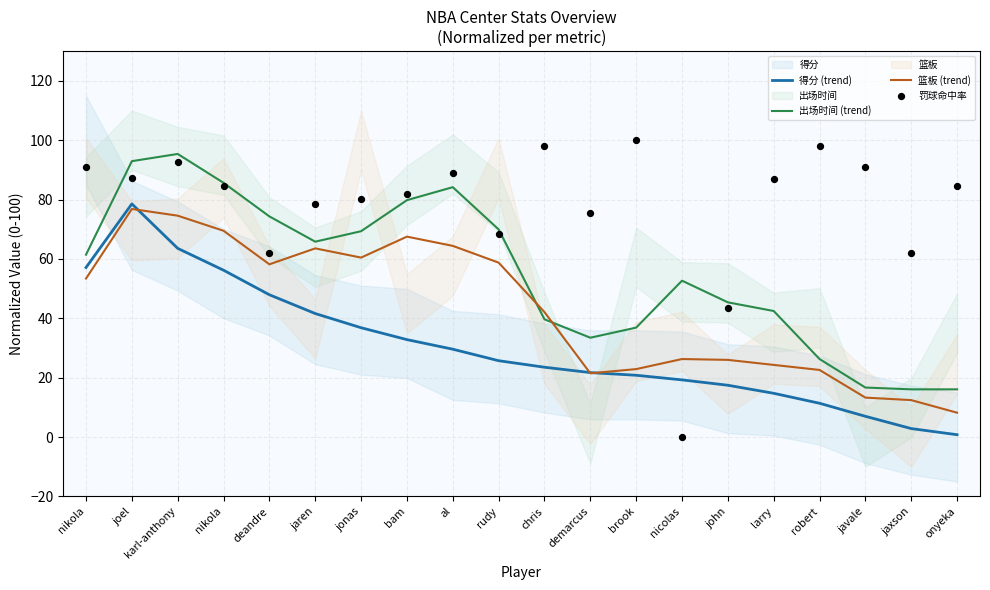

At which category is the sum across all series the highest?

joel